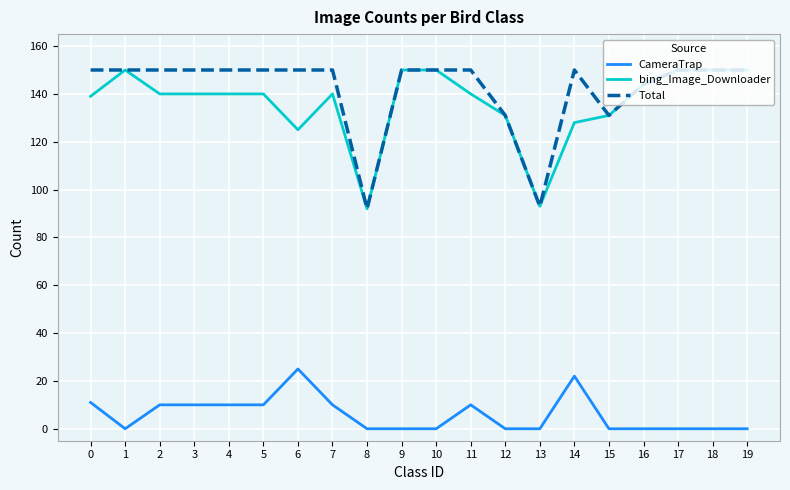

Rank the series at 7 from highest to lowest value.

Total, bing_Image_Downloader, CameraTrap